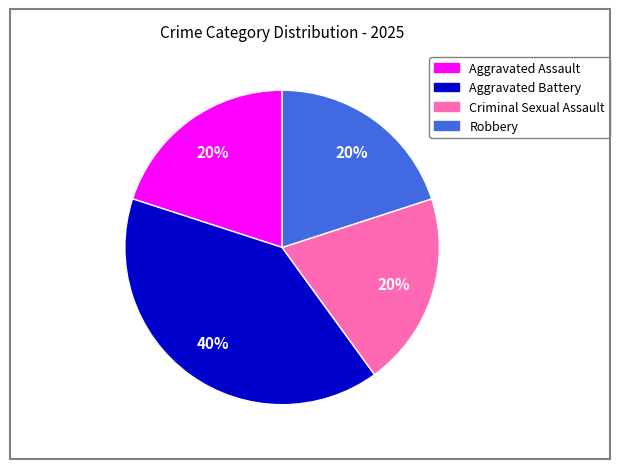

True or false: Robbery accounts for 27% of the total.

False